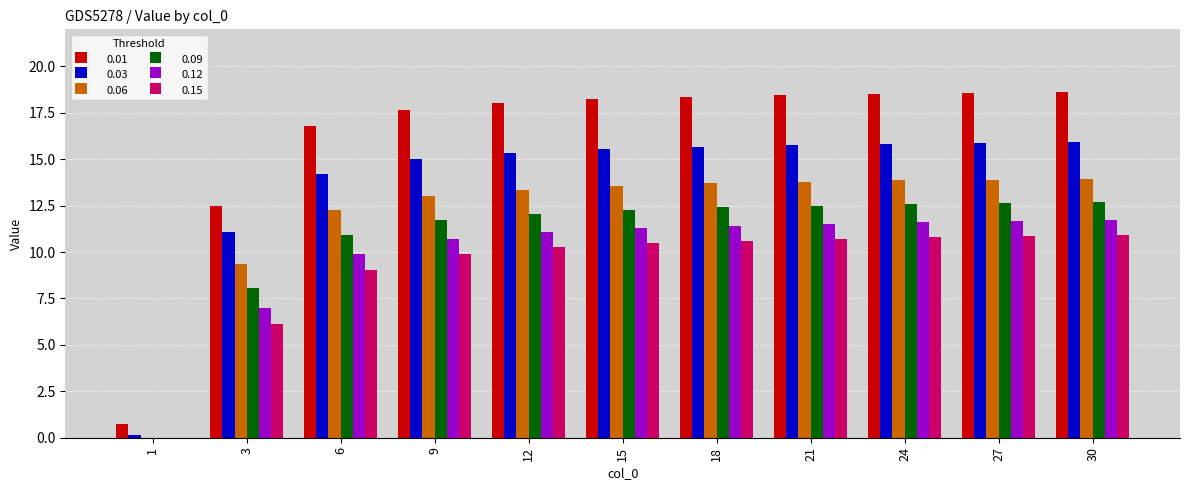

What is the greatest value displayed?

18.6